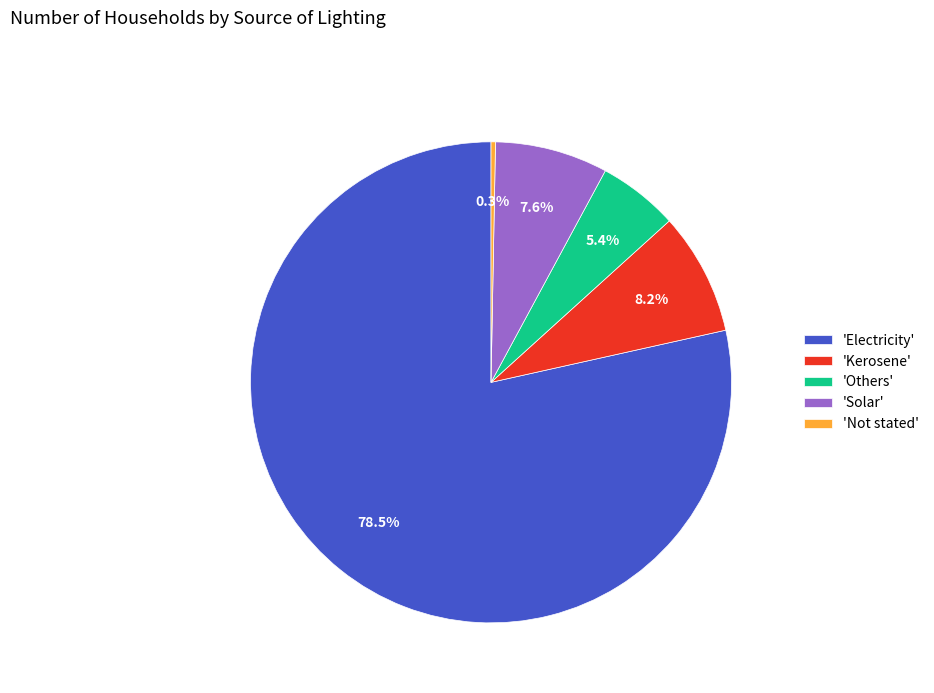

Between 'Not stated' and 'Kerosene', which is larger?

'Kerosene'